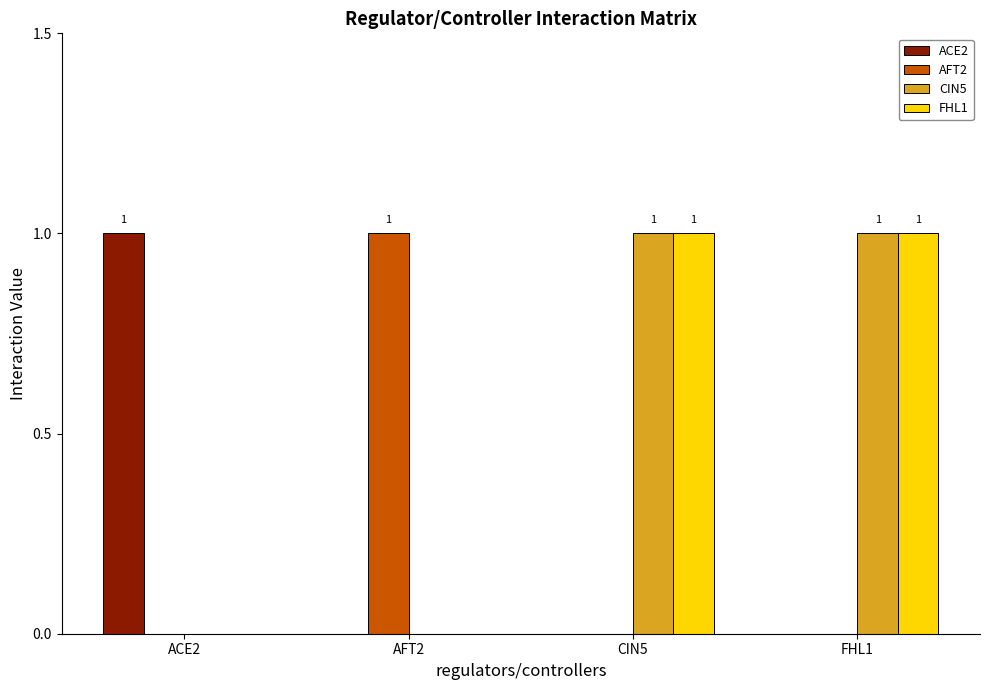

Is the value of CIN5 at AFT2 greater than the value of FHL1 at FHL1?

No